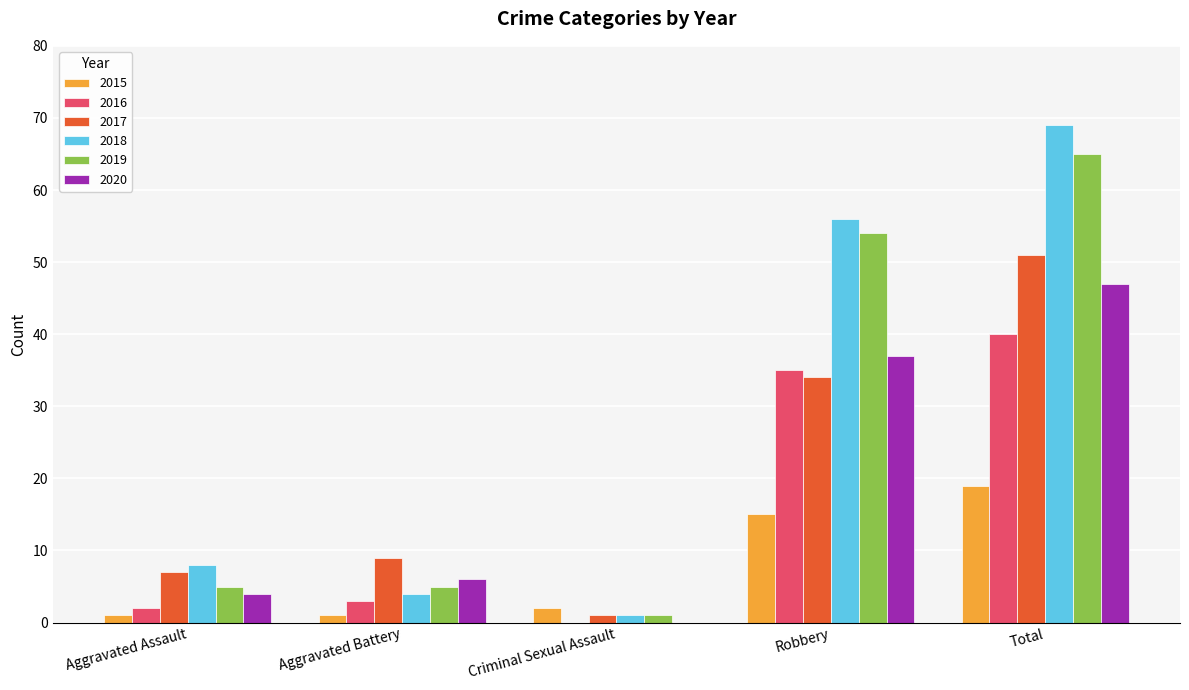

How many distinct data groups are displayed?

6